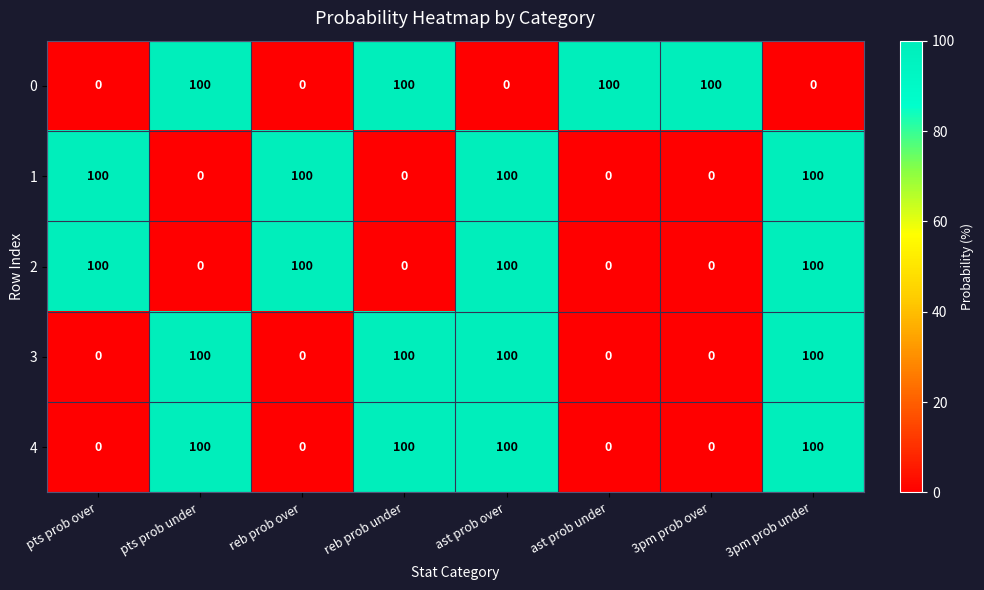

What is the difference between the maximum and minimum values in the 0 series?

100